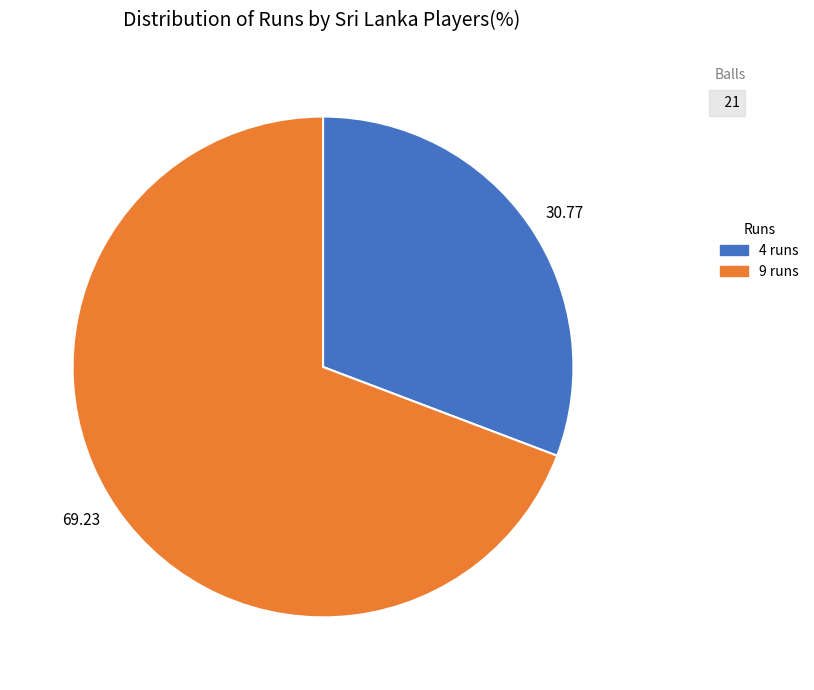

Is there a majority slice in this chart?

Yes